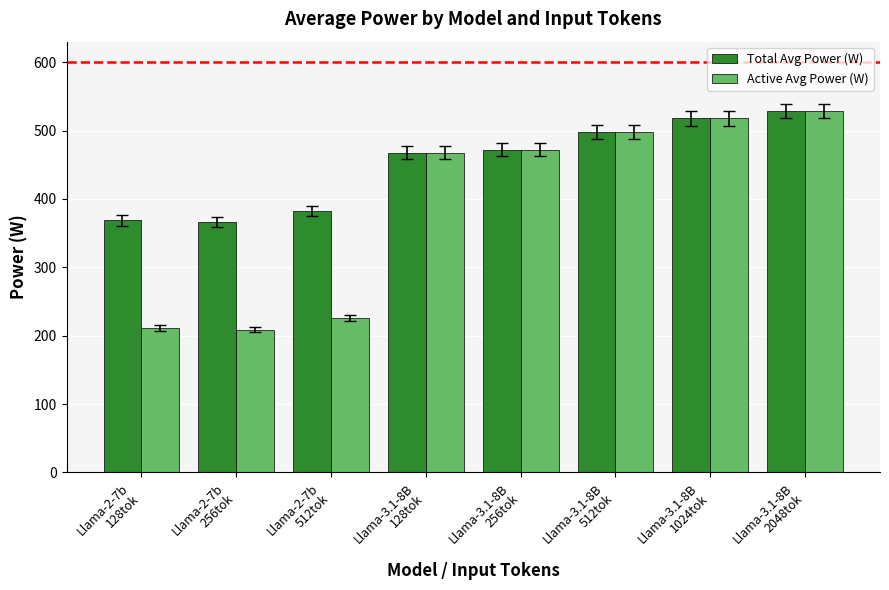

Are the bars grouped side by side (vs. stacked)?

Yes